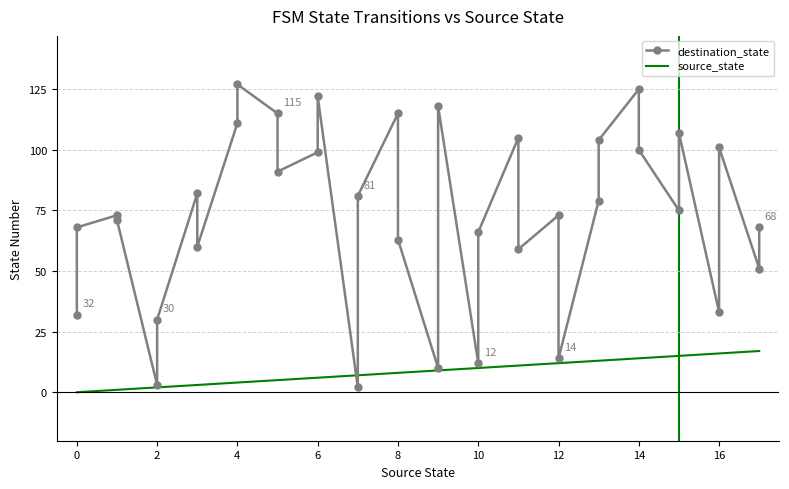

What is the sum of all destination_state values?

2645